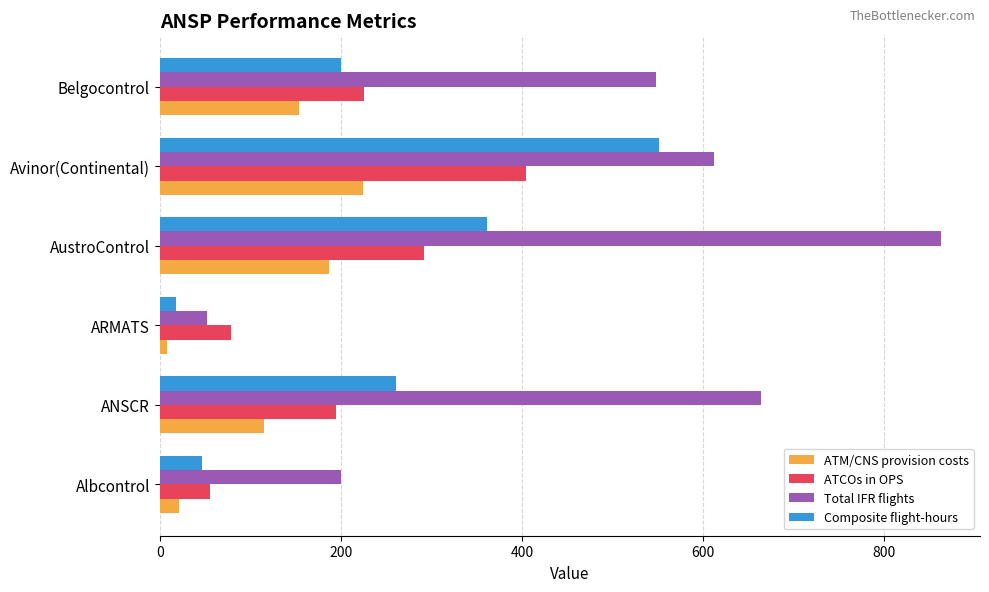

Read the Composite flight-hours value at Avinor(Continental).

551.5